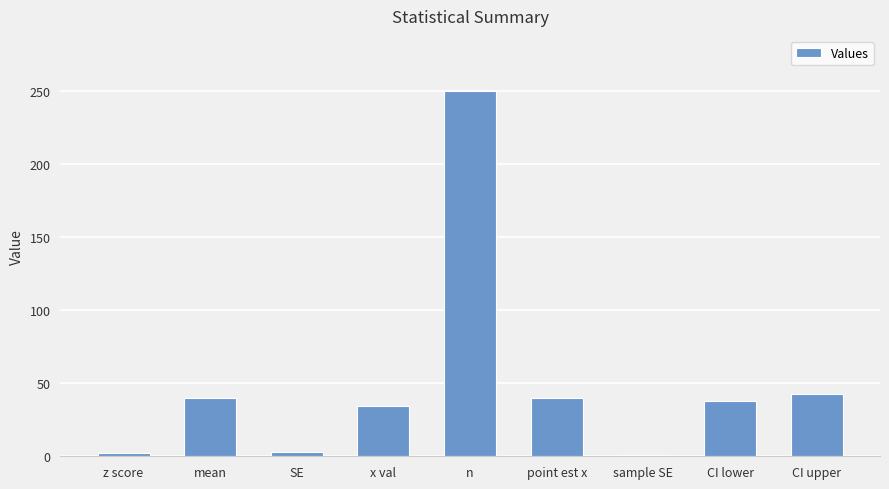

Which category has the highest value across all series?

n